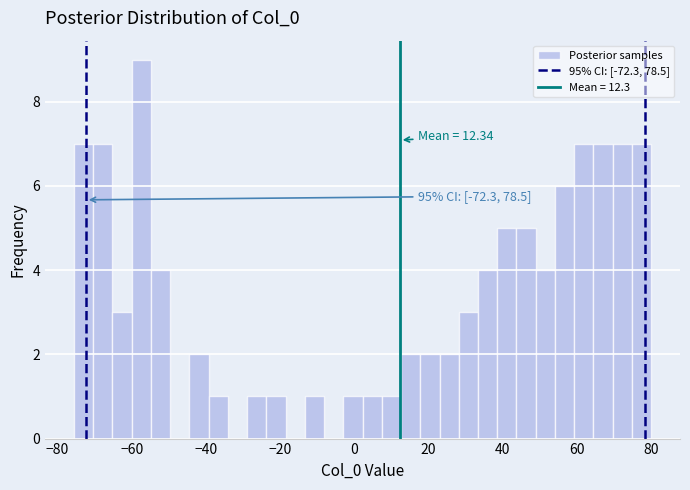

Around what value on the x-axis is the tallest bar? Give the approximate position of its centre, as read against the axis.

-58